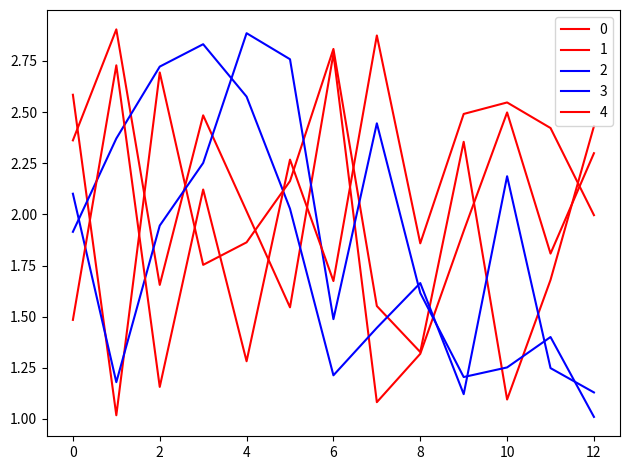

True or false: 3 and 0 cross at least once.

True